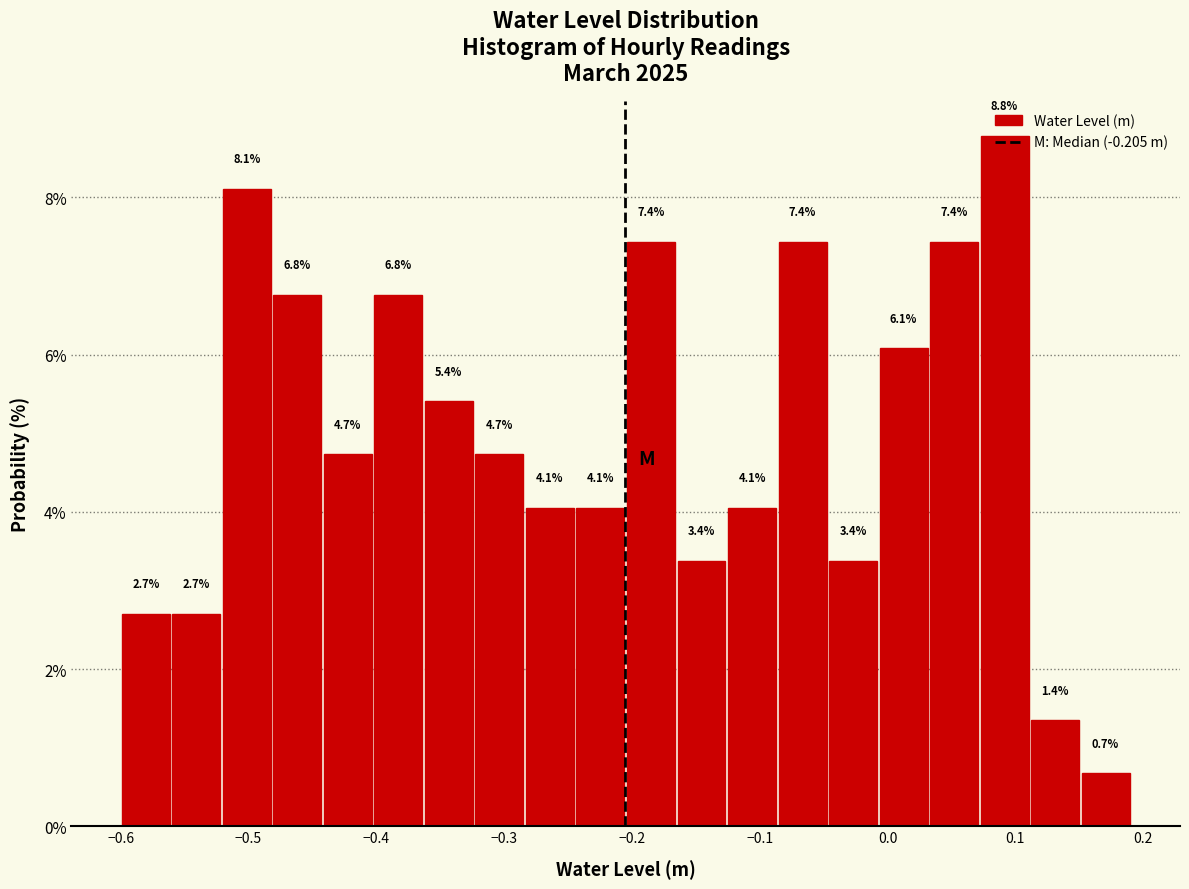

Around what value on the x-axis is the tallest bar? Give the approximate position of its centre, as read against the axis.

0.09